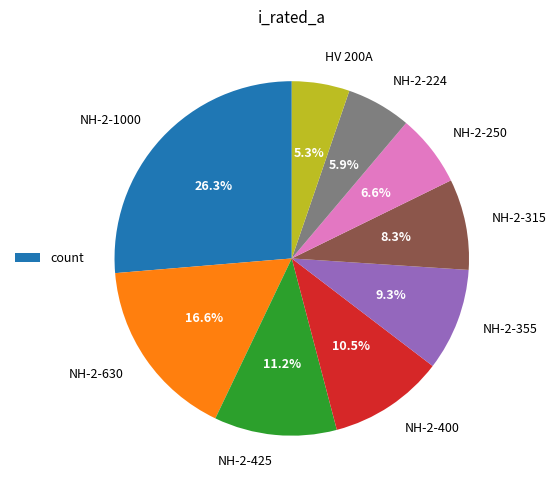

How much of the chart is everything except HV 200A?

94.7%